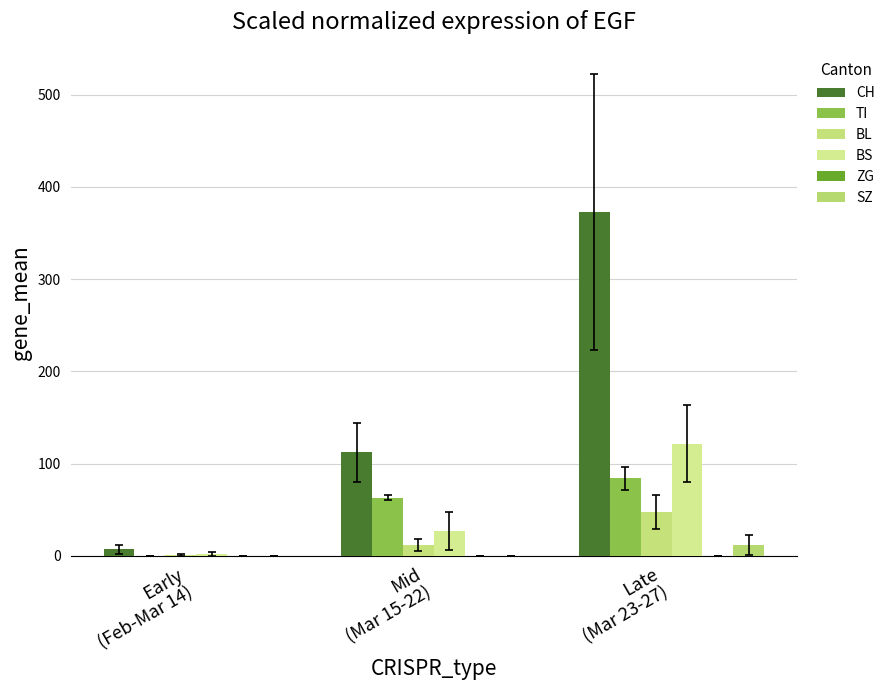

True or false: CH has a value of 7.2 at Early
(Feb-Mar 14).

True